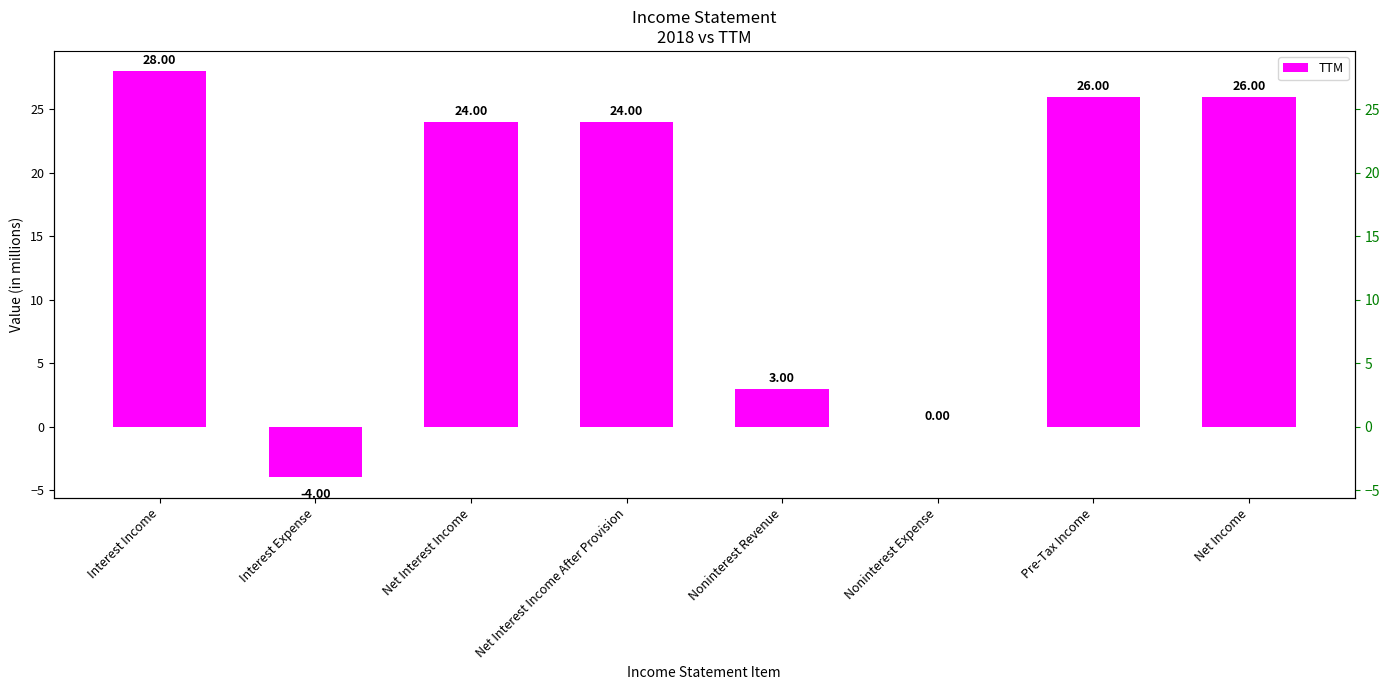

Does the chart contain any negative values?

Yes